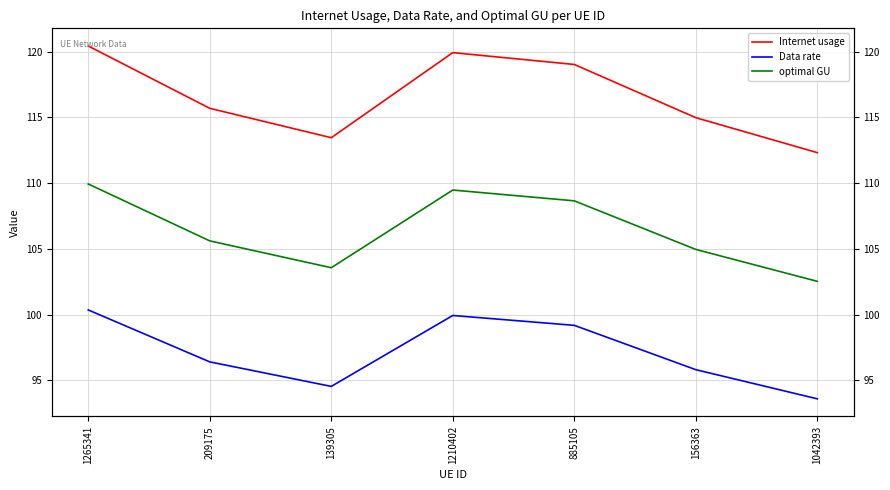

At how many categories does at least one series exceed 102?

7